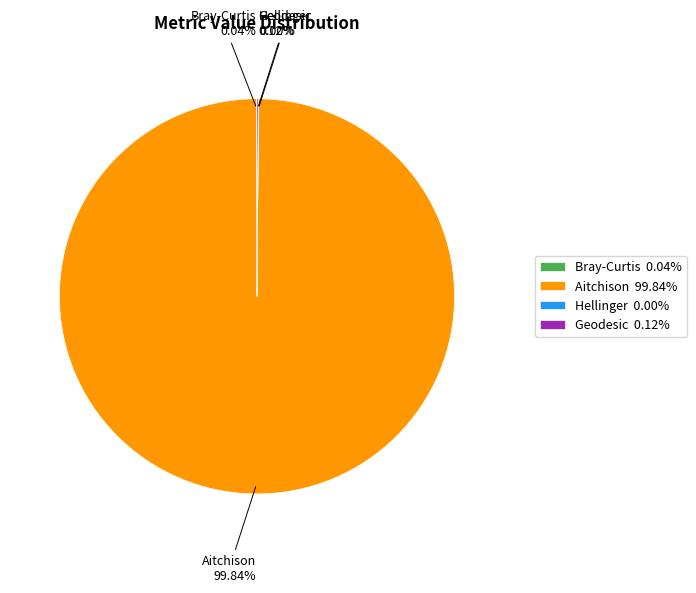

Is it true that Aitchison is 94% of the pie?

False